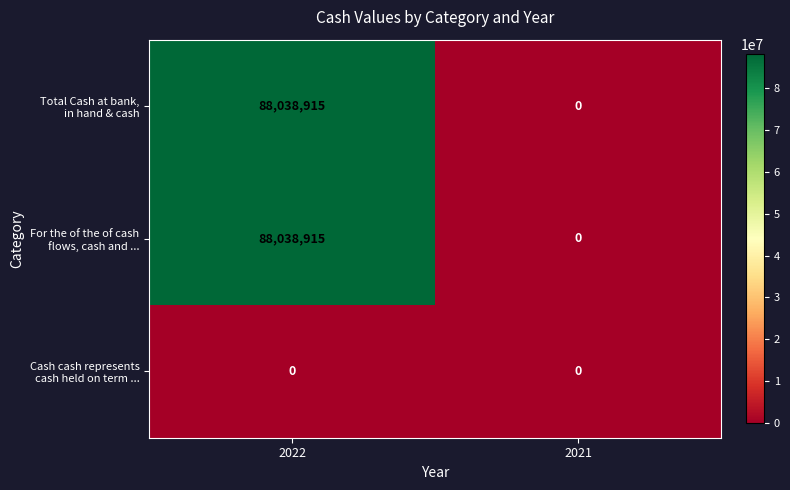

What is the maximum value shown in the chart?

88038915